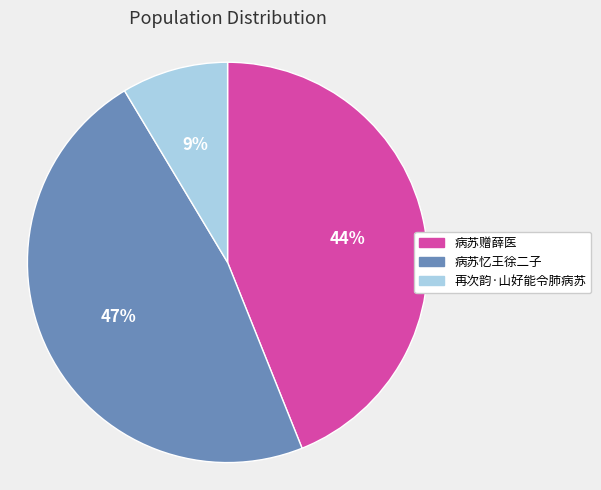

What percentage is the 再次韵·山好能令肺病苏 slice, to the nearest percent?

9%